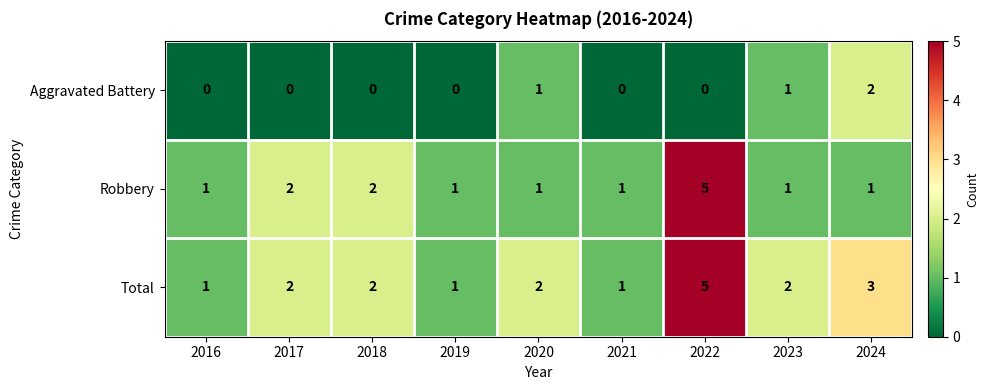

Count the Aggravated Battery values in the range 0 to 1.

8